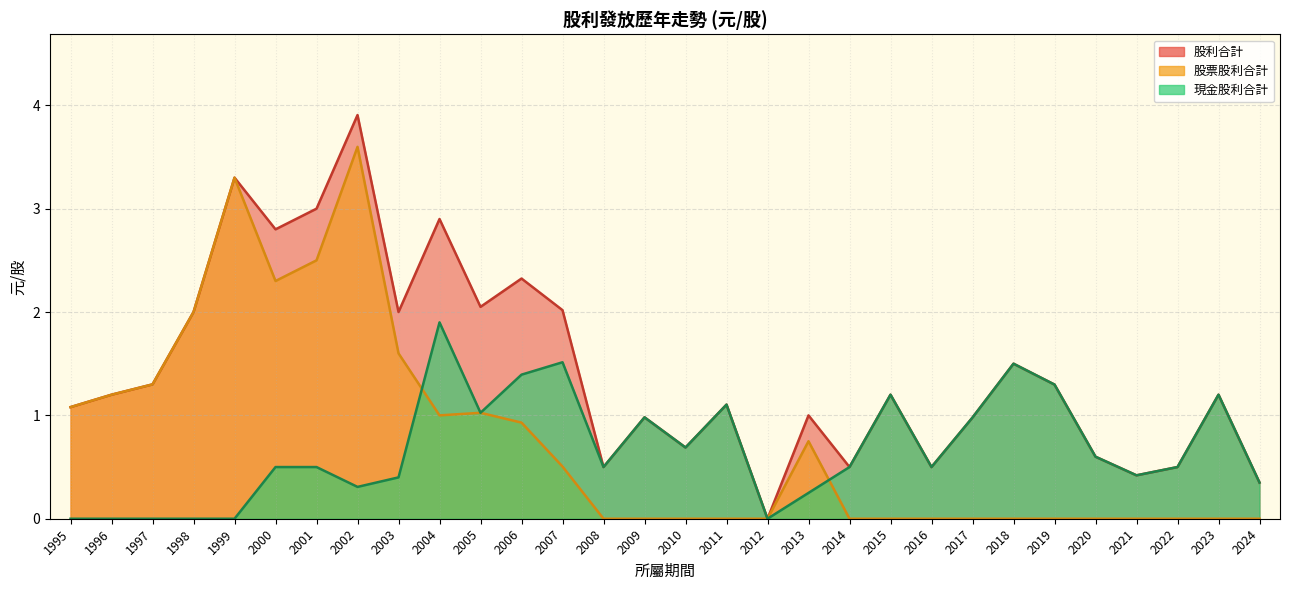

What is the value of the 股票股利合計 point at the 5th from the left?

3.3